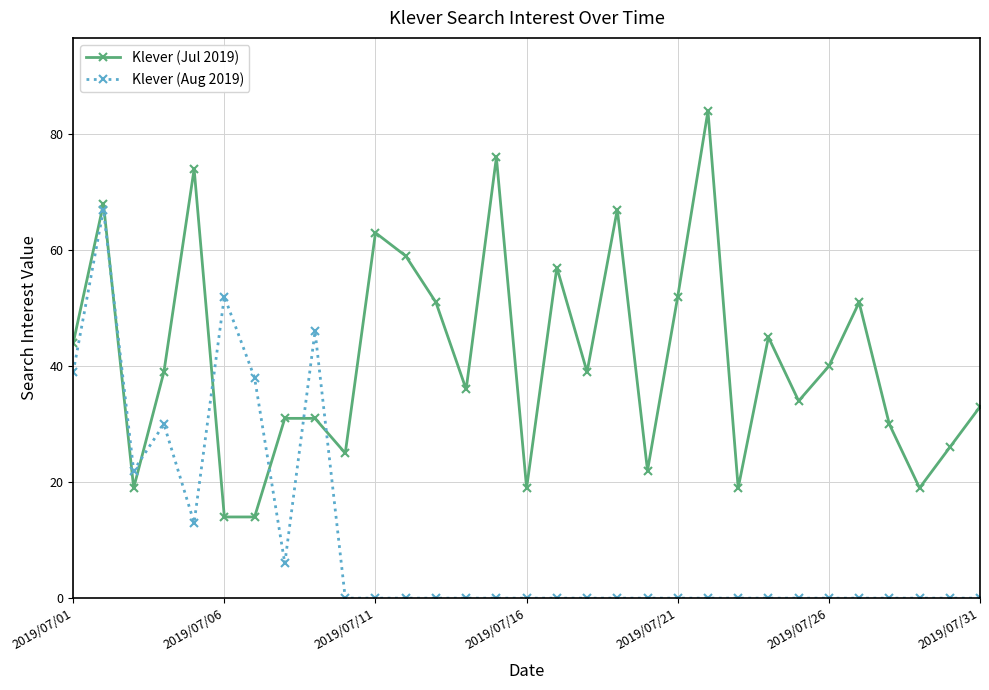

What is the maximum value shown in the chart?

84